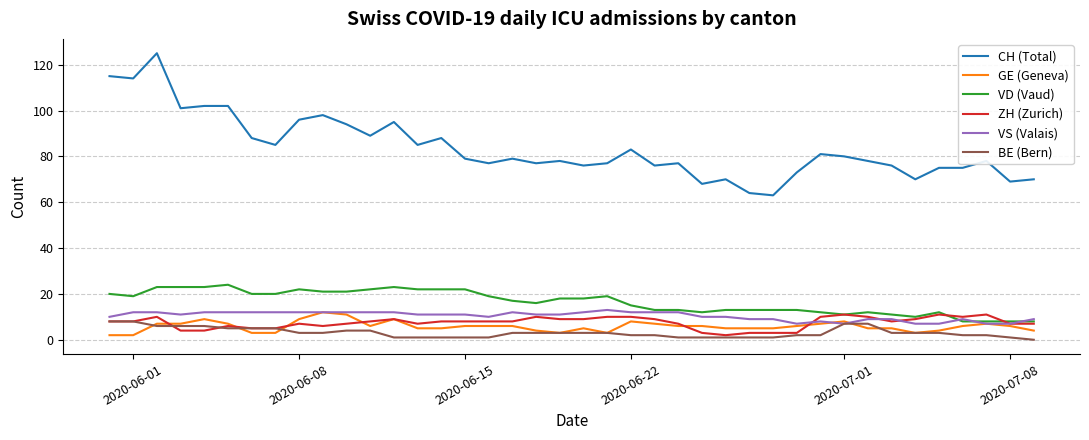

True or false: VD (Vaud) and BE (Bern) cross at least once.

False